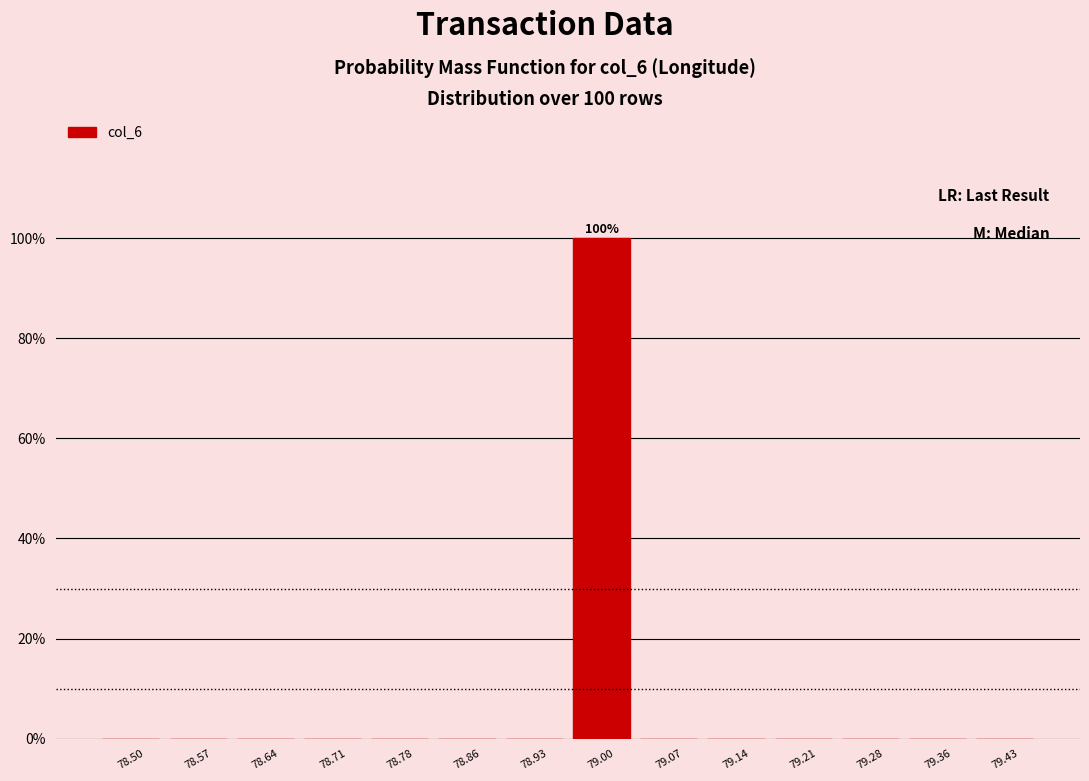

Which range on the x-axis has the tallest bar?

78.96 to 79.03